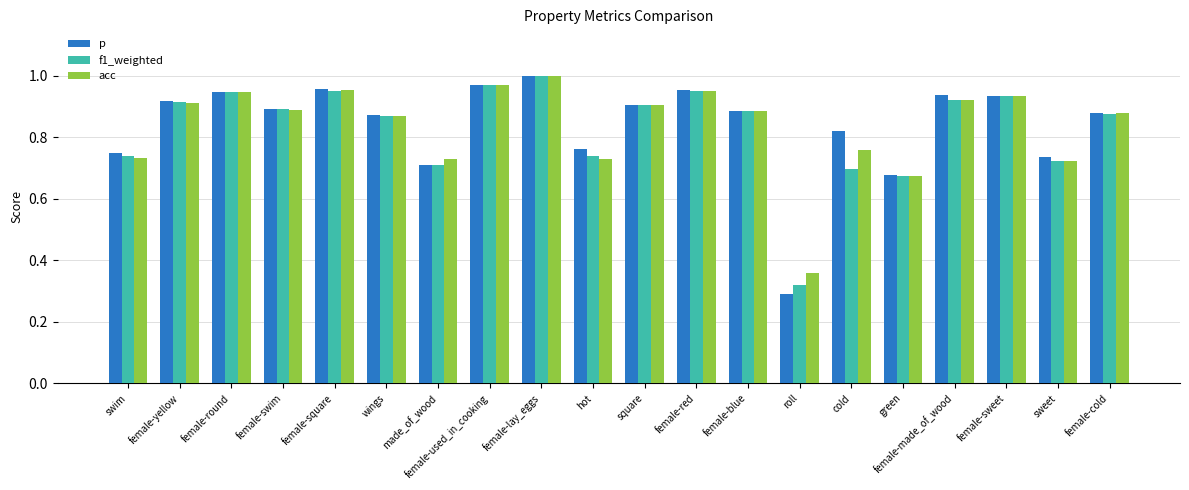

Where is p nearest to the value 0?

roll